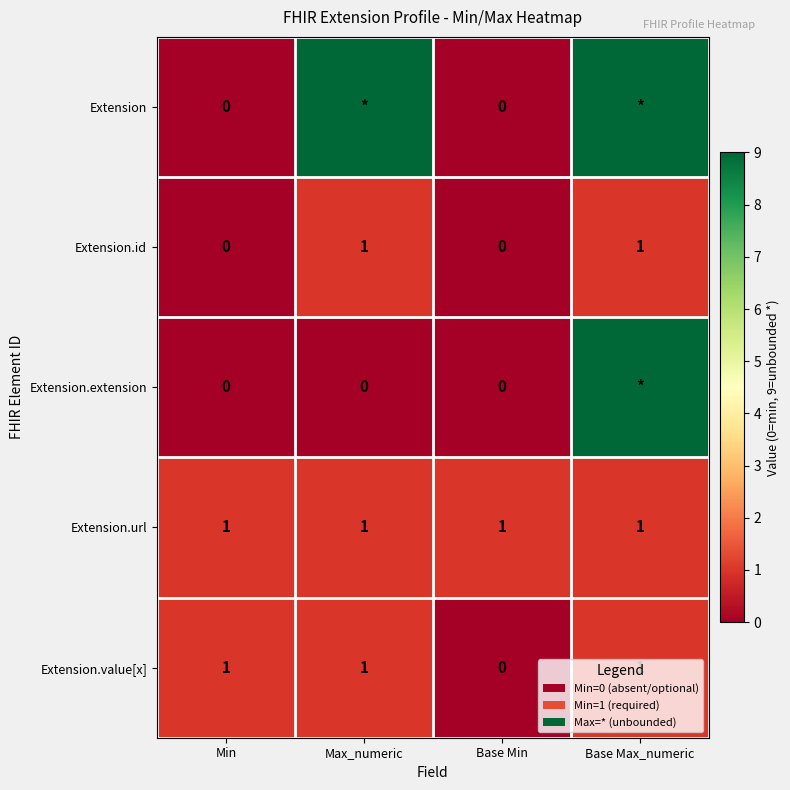

Which series changed the most between Min and Base Min?

Extension.value[x]